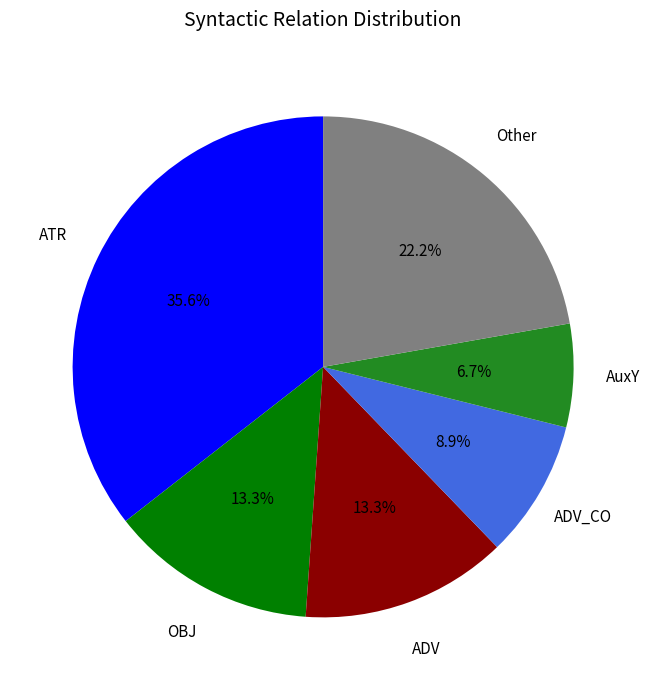

To the nearest percent, what is the difference between the largest and smallest slice percentages?

29%